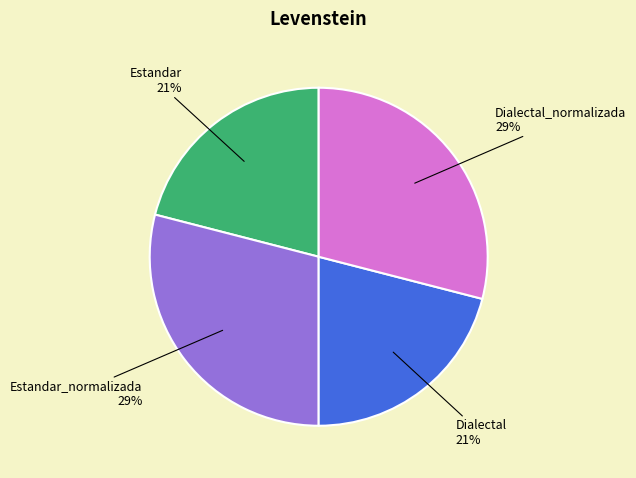

To the nearest percent, what is the combined percentage of Dialectal_normalizada and Estandar?

50%